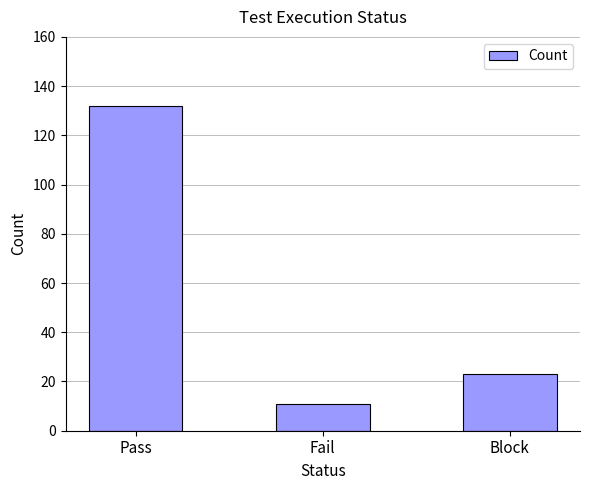

What is the sum of all values?

166